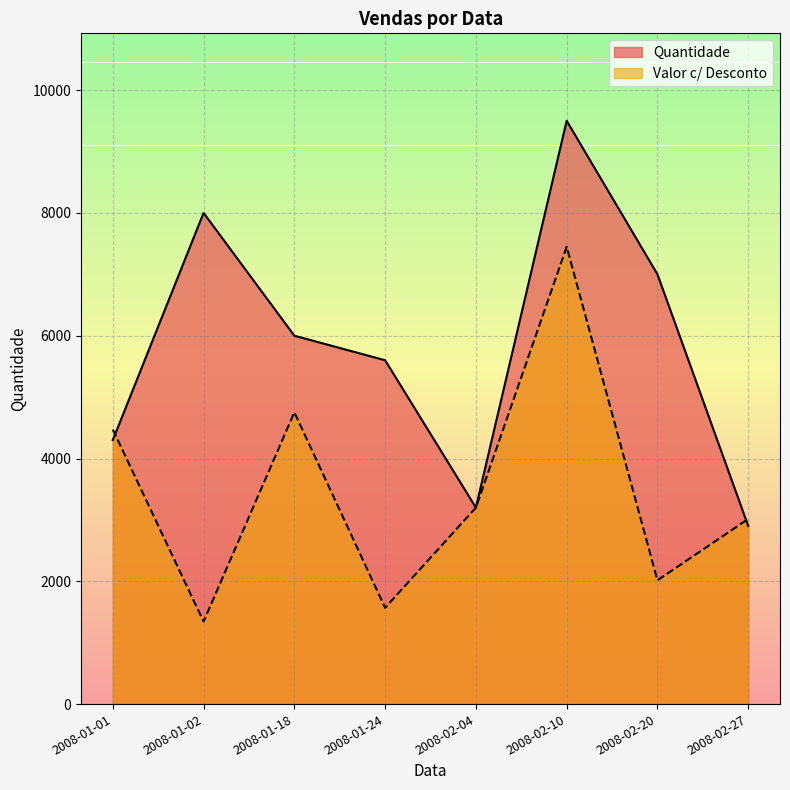

What is the sum of all values?

46500